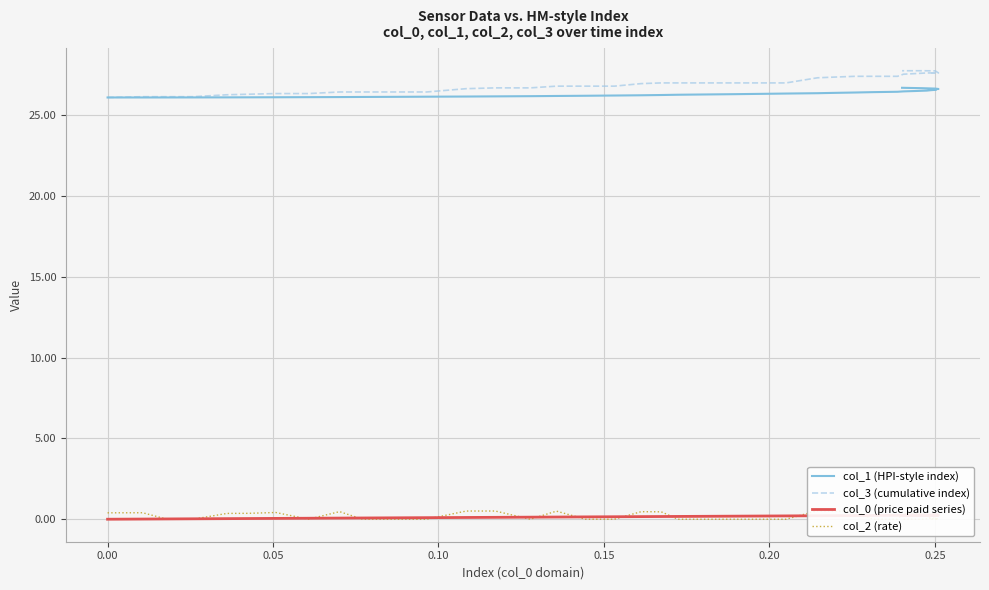

Is this an area chart (filled region under the line)?

No